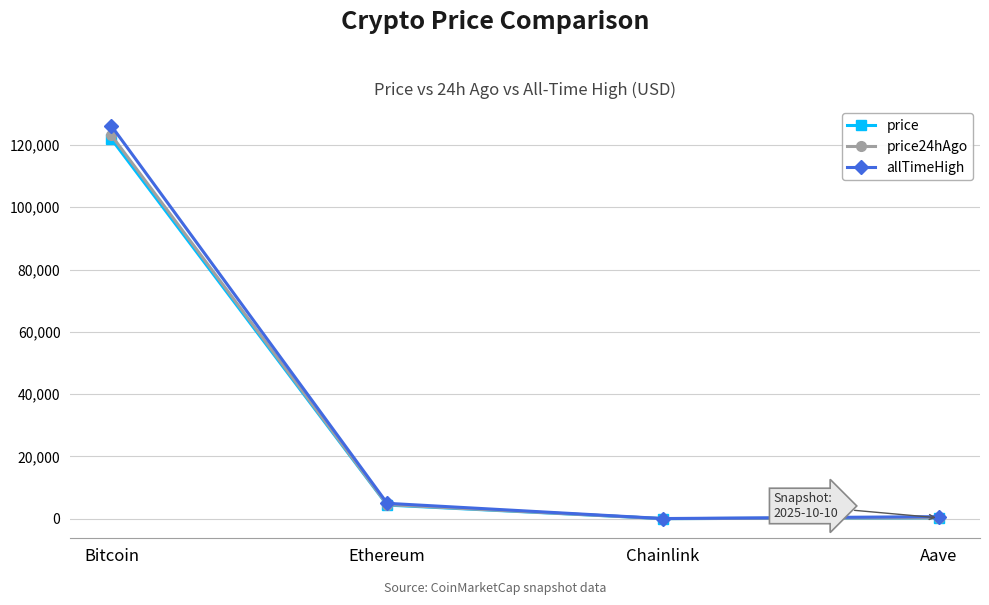

Where is the first local minimum for price24hAgo?

Chainlink